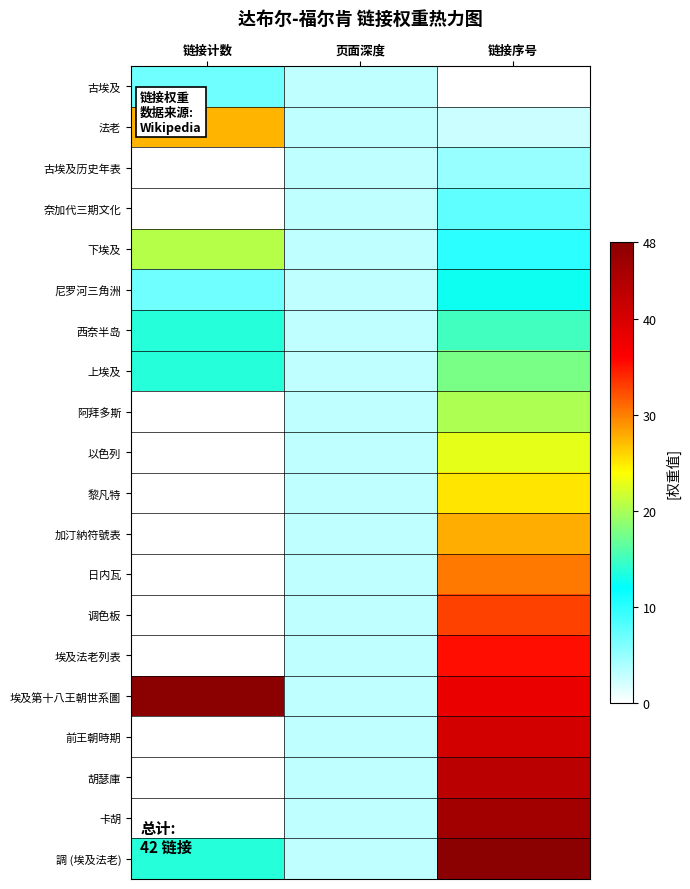

Reading left to right, what are all the values shown in this chart?

古埃及: 链接计数=6.9	页面深度=3.0	链接序号=0.0
法老: 链接计数=27.4	页面深度=3.0	链接序号=2.5
古埃及历史年表: 链接计数=0.0	页面深度=3.0	链接序号=5.1
奈加代三期文化: 链接计数=0.0	页面深度=3.0	链接序号=7.6
下埃及: 链接计数=20.6	页面深度=3.0	链接序号=10.1
尼罗河三角洲: 链接计数=6.9	页面深度=3.0	链接序号=12.6
西奈半岛: 链接计数=13.7	页面深度=3.0	链接序号=15.2
上埃及: 链接计数=13.7	页面深度=3.0	链接序号=17.7
阿拜多斯: 链接计数=0.0	页面深度=3.0	链接序号=20.2
以色列: 链接计数=0.0	页面深度=3.0	链接序号=22.7
黎凡特: 链接计数=0.0	页面深度=3.0	链接序号=25.3
加汀納符號表: 链接计数=0.0	页面深度=3.0	链接序号=27.8
日内瓦: 链接计数=0.0	页面深度=3.0	链接序号=30.3
调色板: 链接计数=0.0	页面深度=3.0	链接序号=32.8
埃及法老列表: 链接计数=0.0	页面深度=3.0	链接序号=35.4
埃及第十八王朝世系圖: 链接计数=48.0	页面深度=3.0	链接序号=37.9
前王朝時期: 链接计数=0.0	页面深度=3.0	链接序号=40.4
胡瑟庫: 链接计数=0.0	页面深度=3.0	链接序号=42.9
卡胡: 链接计数=0.0	页面深度=3.0	链接序号=45.5
調 (埃及法老): 链接计数=13.7	页面深度=3.0	链接序号=48.0